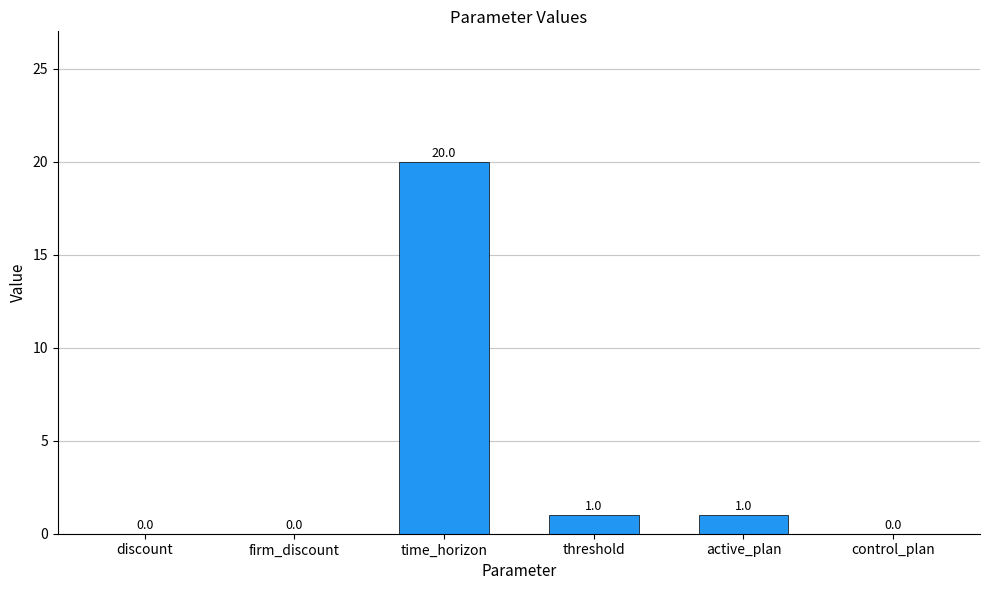

What is the maximum value shown in the chart?

20